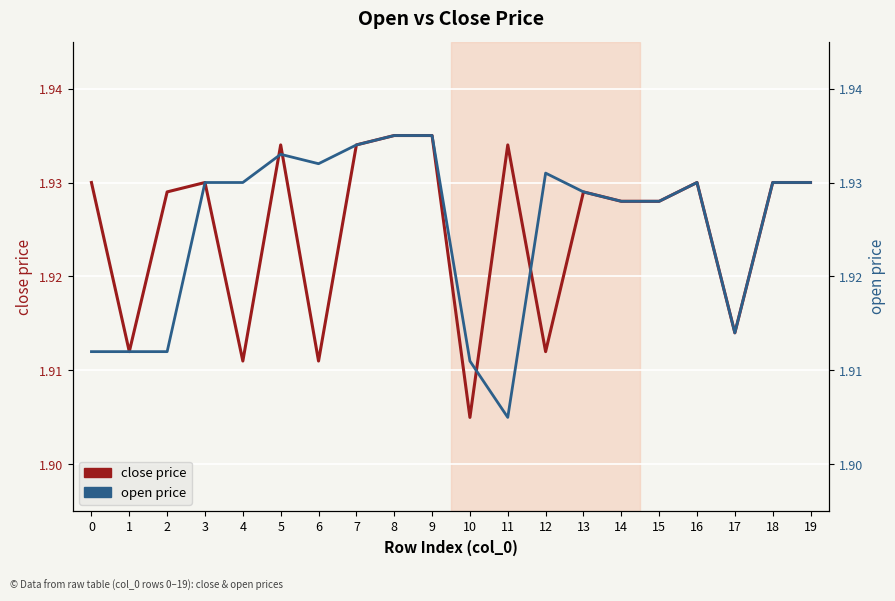

Is it true that close price equals 1.9 at 8?

True